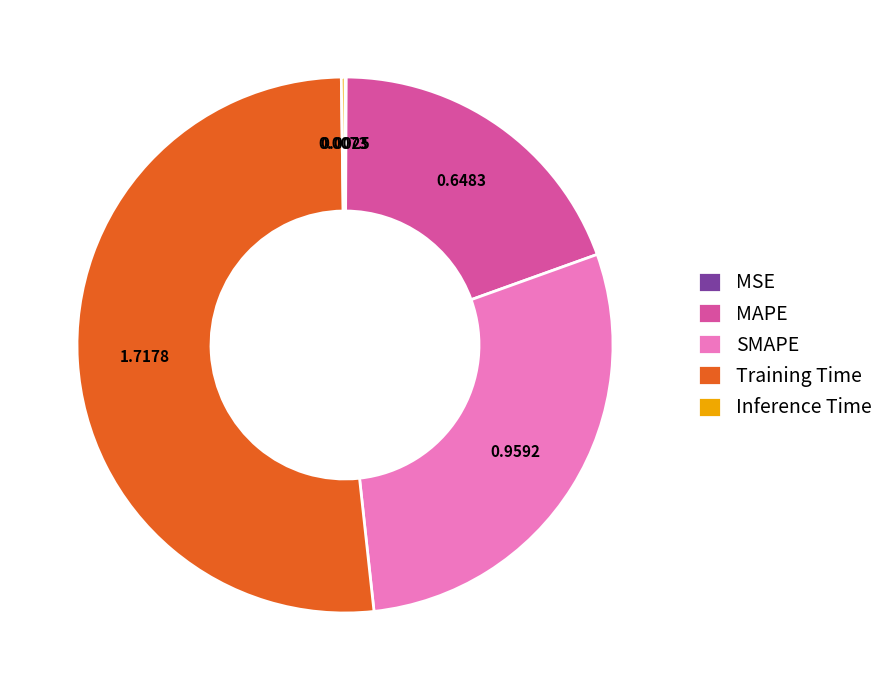

Is the sum of MAPE and Training Time greater than half?

Yes